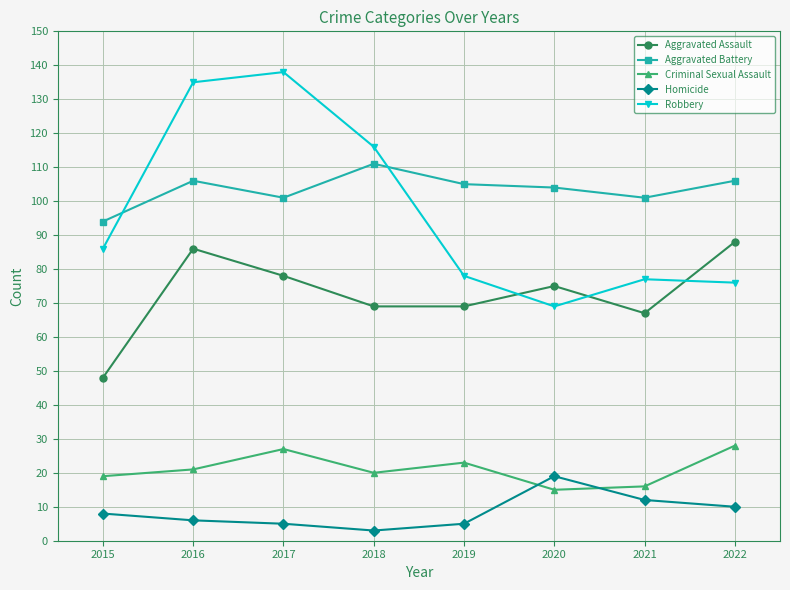

What is the total value across all series at 2022?

308